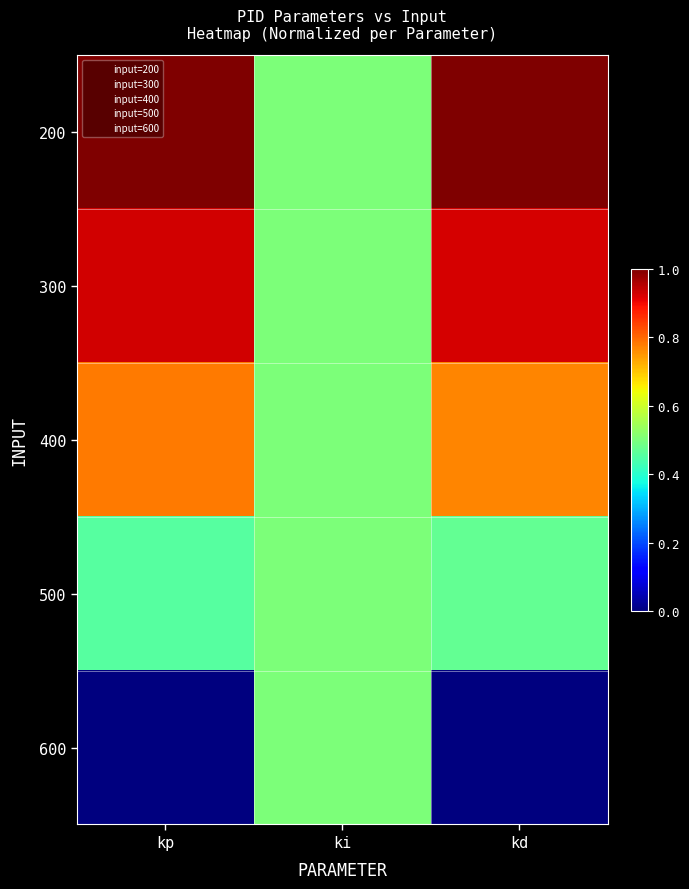

What is the difference between the maximum and minimum values in the 600 series?

0.5